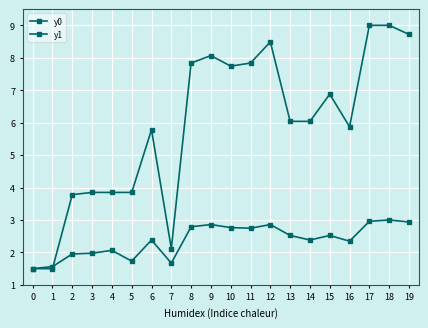

Where does the y0 series first go above 6?

8